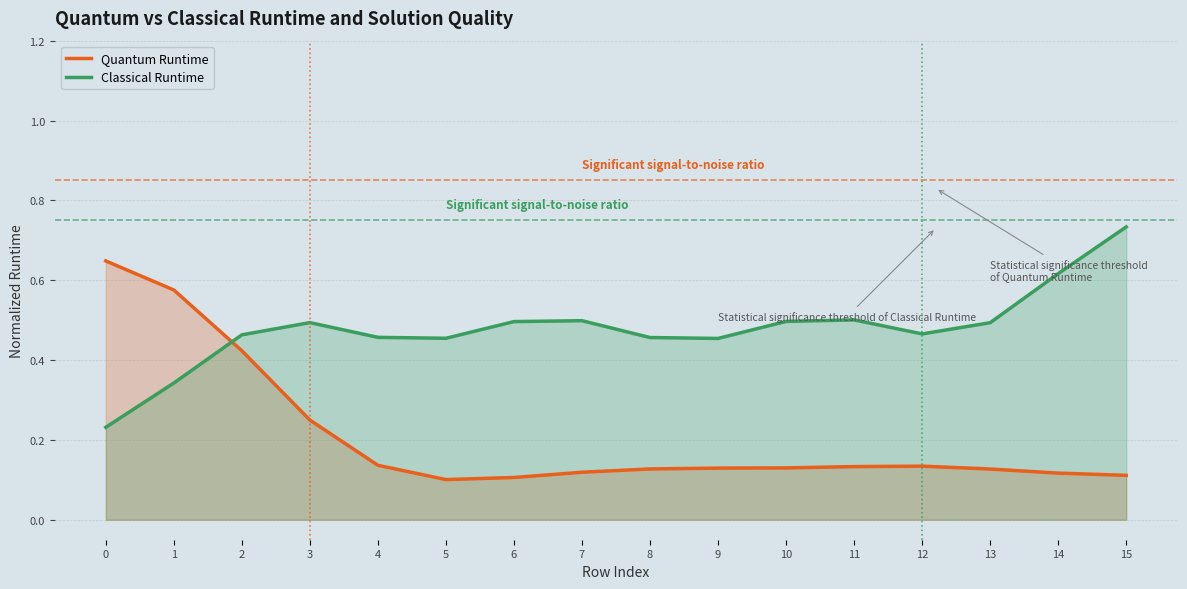

Where is the first local minimum for Quantum Runtime?

5